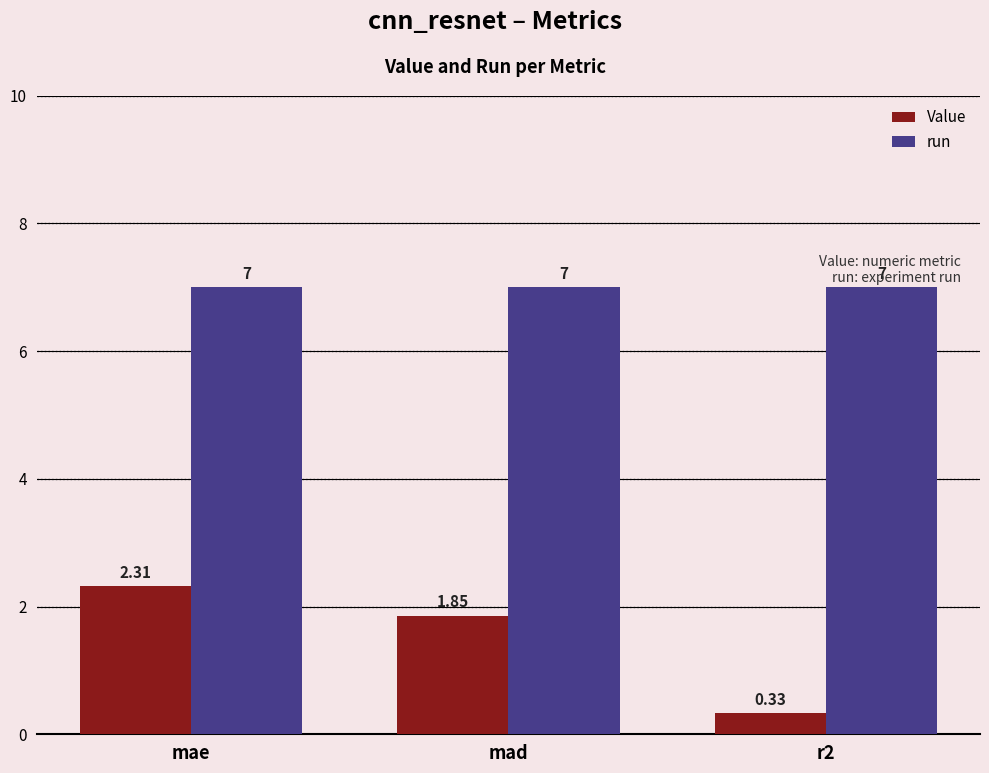

What is the sum of the Value values at mae and mad?

4.2